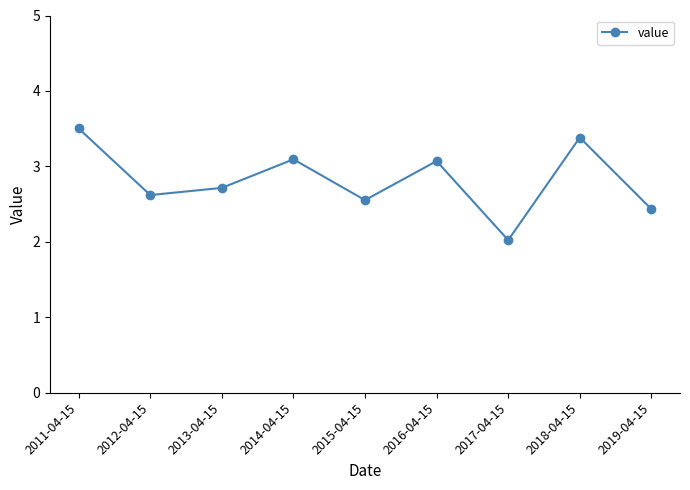

At which category does the chart reach its minimum across all series?

2017-04-15